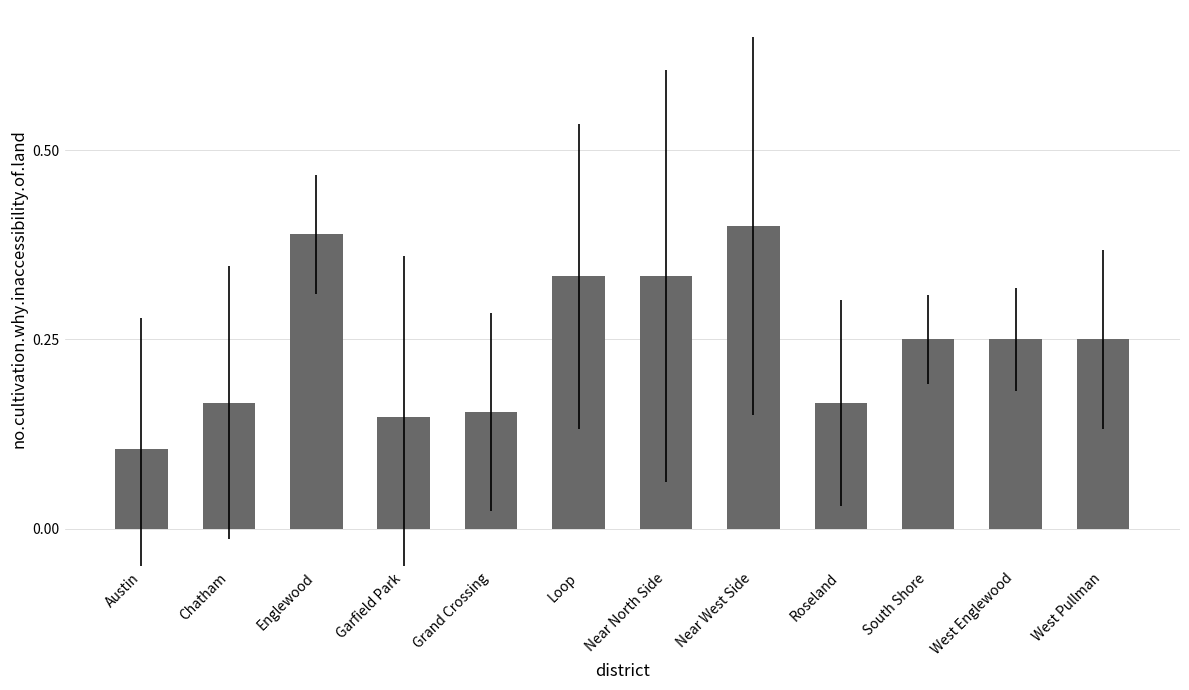

At which label is the value closest to 0?

Austin